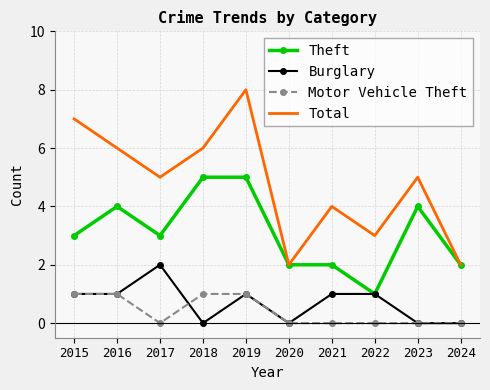

What is the spread (max minus min) of values at 2024?

2